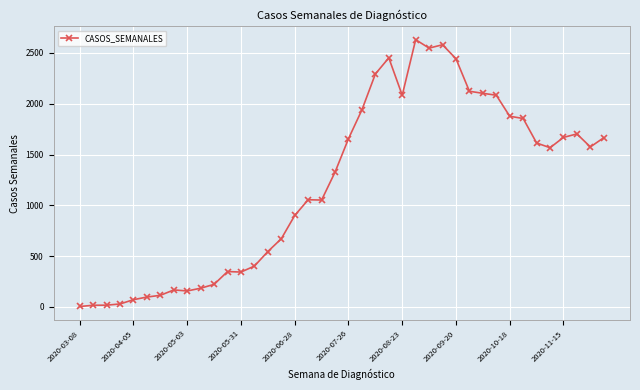

True or false: the data has more than 2 interior local peaks.

True